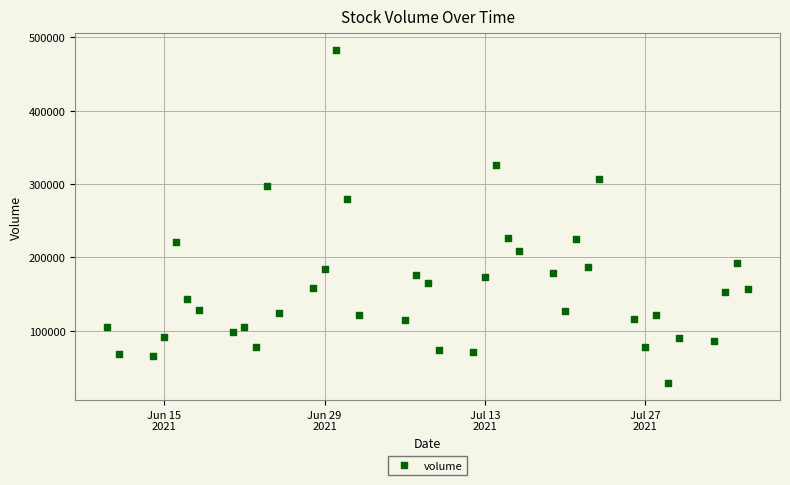

What is the range of Y values (max minus min)?

454463